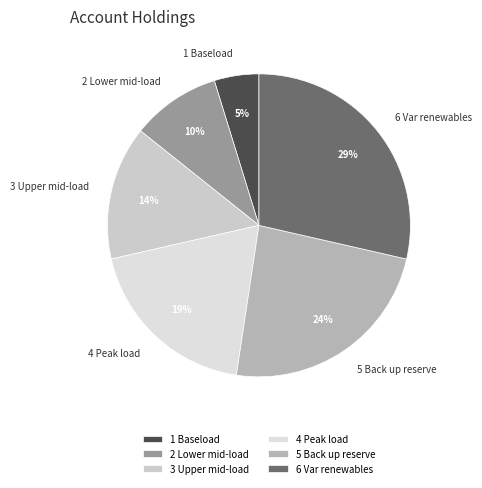

Is the sum of 6 Var renewables and 2 Lower mid-load greater than half?

No